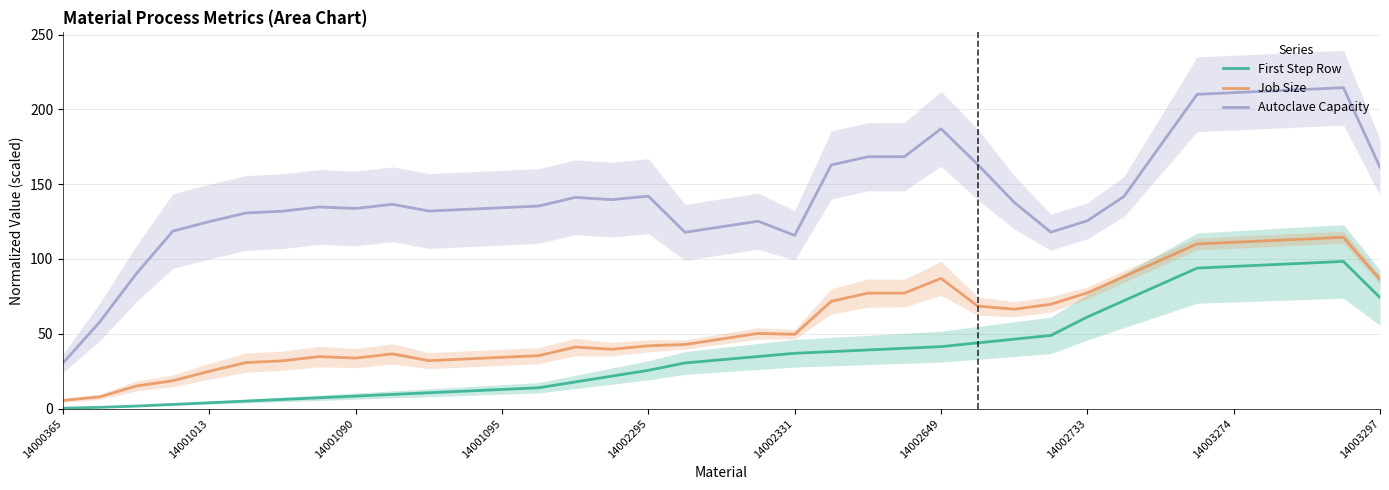

What are all the series names shown in the legend?

First Step Row, Job Size, Autoclave Capacity